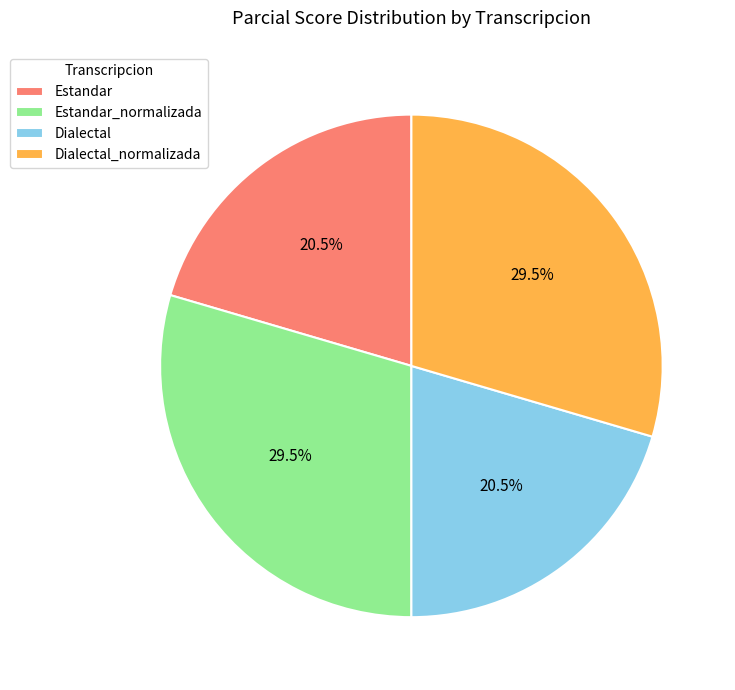

What percentage is NOT represented by Dialectal_normalizada?

70.5%